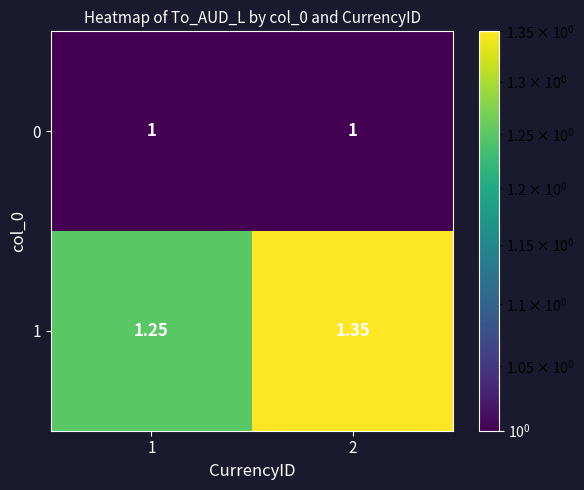

Is the value of 0 at 2 greater than the value of 1 at 1?

No